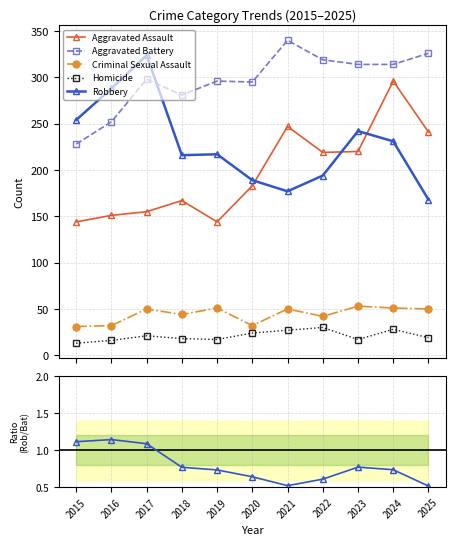

True or false: Robbery / Agg. Battery has a value of 1.1 at 2017.

True